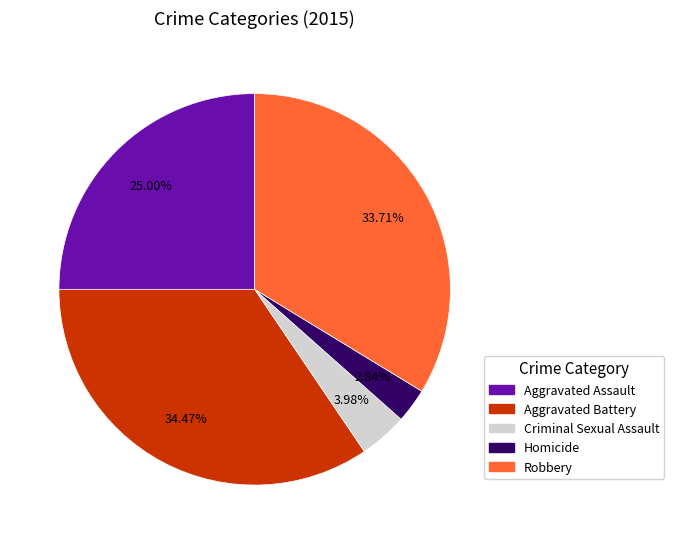

To the nearest percent, what portion does Aggravated Battery represent?

34%